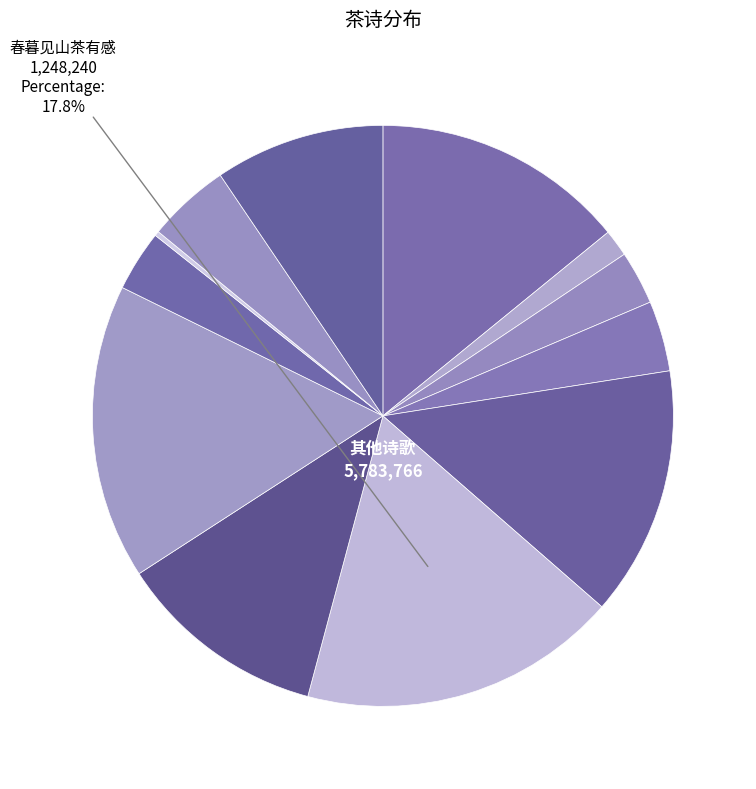

What is the largest slice in the pie chart?

春暮见山茶有感